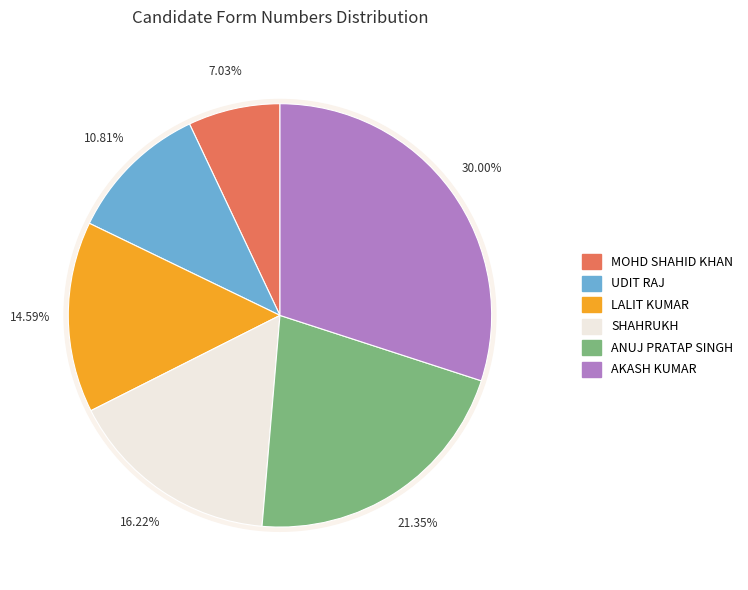

Is it true that UDIT RAJ is 21% of the pie?

False